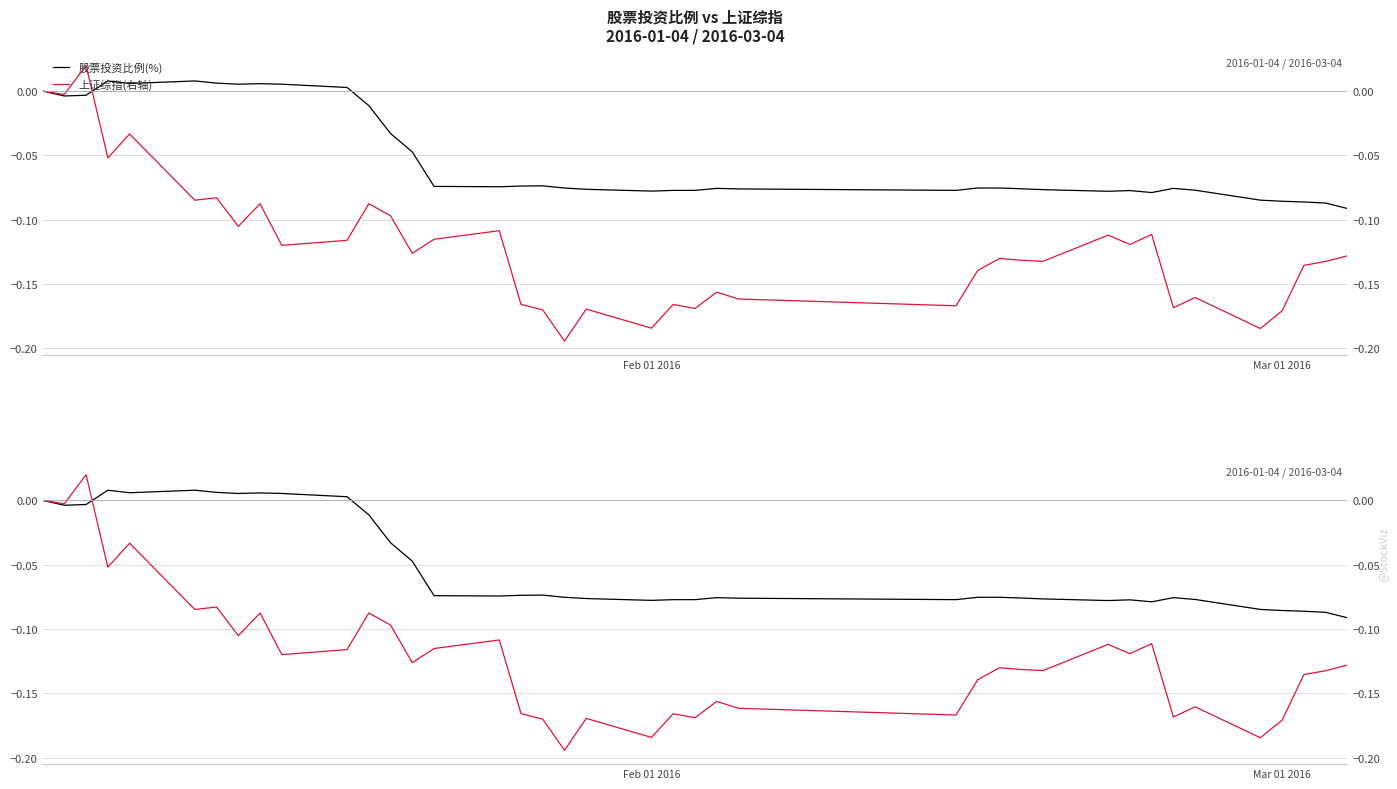

Reading right to left, transcribe all the data shown in this chart.

股票投资比例(%): -0.1	-0.1	-0.1	-0.1	-0.1	-0.1	-0.1	-0.1	-0.1	-0.1	-0.1	-0.1	-0.1	-0.1	-0.1	-0.1	-0.1	-0.1	-0.1	-0.1	-0.1	-0.1	-0.1	-0.1	-0.1	-0.1	-0.0	-0.0	-0.0	0.0	0.0	0.0	0.0	0.0	0.0	0.0	0.0	-0.0	-0.0	0.0
上证综指(右轴): -0.1	-0.1	-0.1	-0.2	-0.2	-0.2	-0.2	-0.1	-0.1	-0.1	-0.1	-0.1	-0.1	-0.1	-0.2	-0.2	-0.2	-0.2	-0.2	-0.2	-0.2	-0.2	-0.2	-0.2	-0.1	-0.1	-0.1	-0.1	-0.1	-0.1	-0.1	-0.1	-0.1	-0.1	-0.1	-0.0	-0.1	0.0	-0.0	0.0